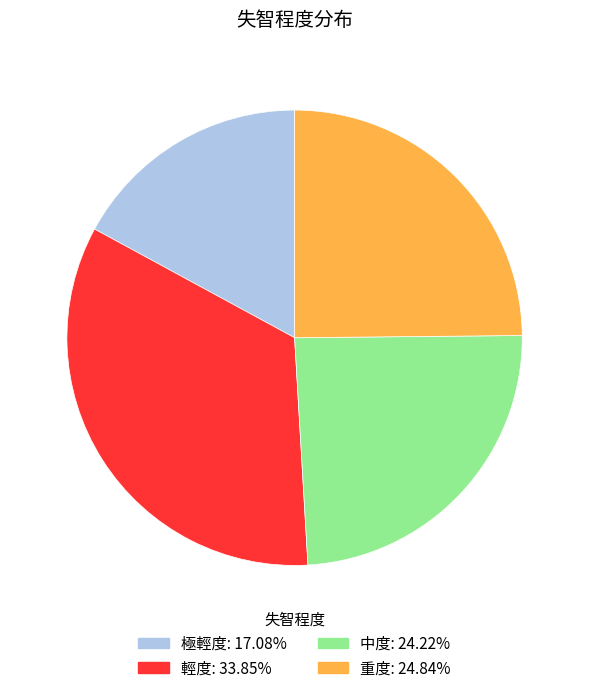

Which slice is the smallest?

極輕度